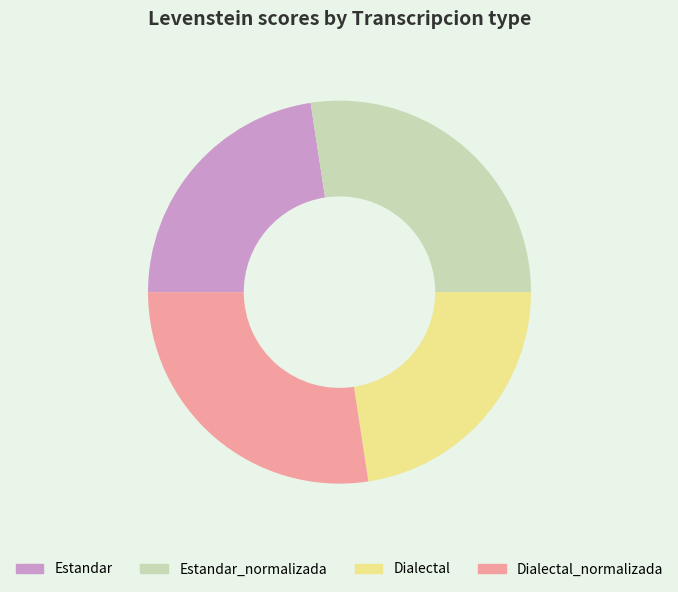

Is Dialectal the majority of the pie?

No